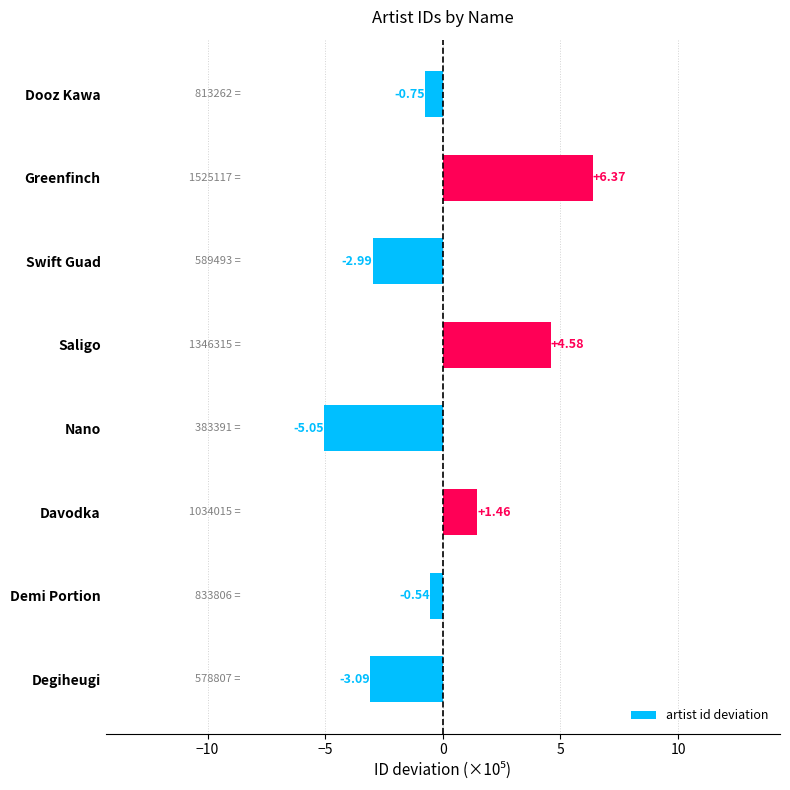

Which label corresponds to the smallest value in the chart?

Nano